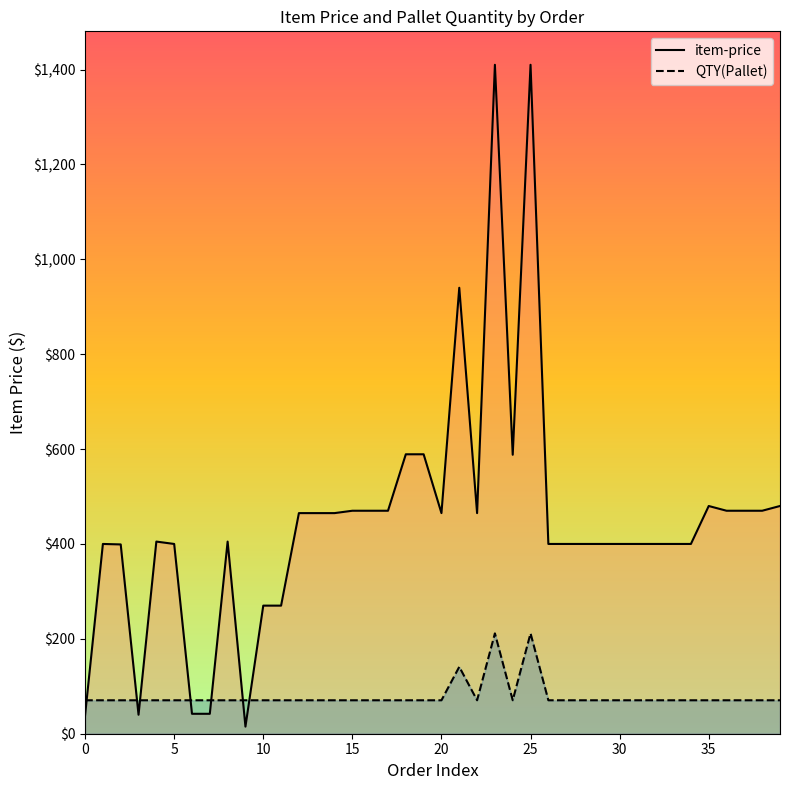

Reading left to right, list all the values displayed in this chart.

item-price: 39.0	400.0	399.0	40.0	405.0	400.0	42.0	42.0	405.0	15.0	270.0	270.0	465.0	465.0	465.0	470.0	470.0	470.0	589.0	589.0	465.0	940.0	465.0	1410.0	588.0	1410.0	400.0	400.0	400.0	400.0	400.0	400.0	400.0	400.0	400.0	480.0	470.0	470.0	470.0	480.0
QTY(Pallet): 70.5	70.5	70.5	70.5	70.5	70.5	70.5	70.5	70.5	70.5	70.5	70.5	70.5	70.5	70.5	70.5	70.5	70.5	70.5	70.5	70.5	141.0	70.5	211.5	70.5	211.5	70.5	70.5	70.5	70.5	70.5	70.5	70.5	70.5	70.5	70.5	70.5	70.5	70.5	70.5